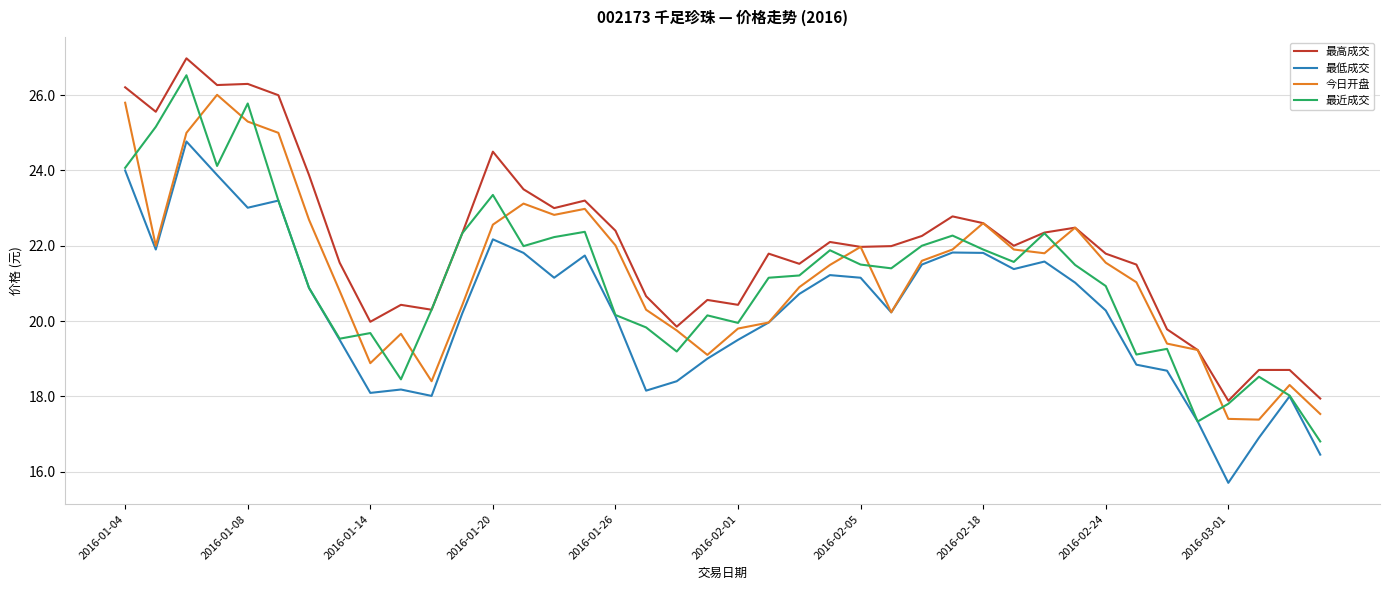

Which series has the largest total across all categories?

最高成交